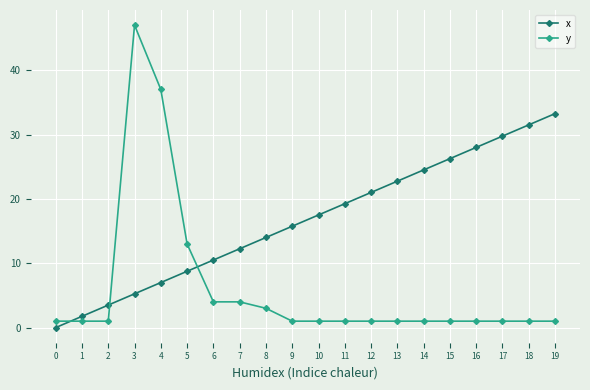

Between which two adjacent categories do x and y first intersect?

0 and 1